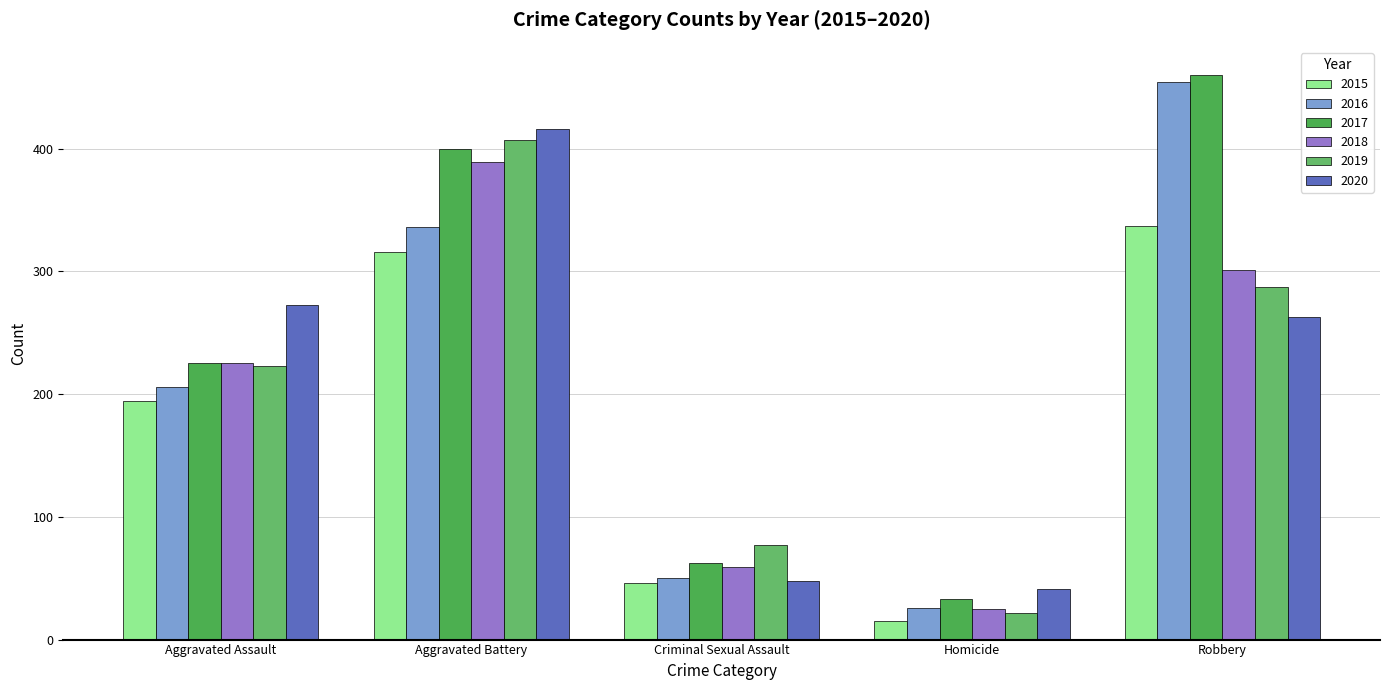

Where is 2020 nearest to the value 228?

Robbery